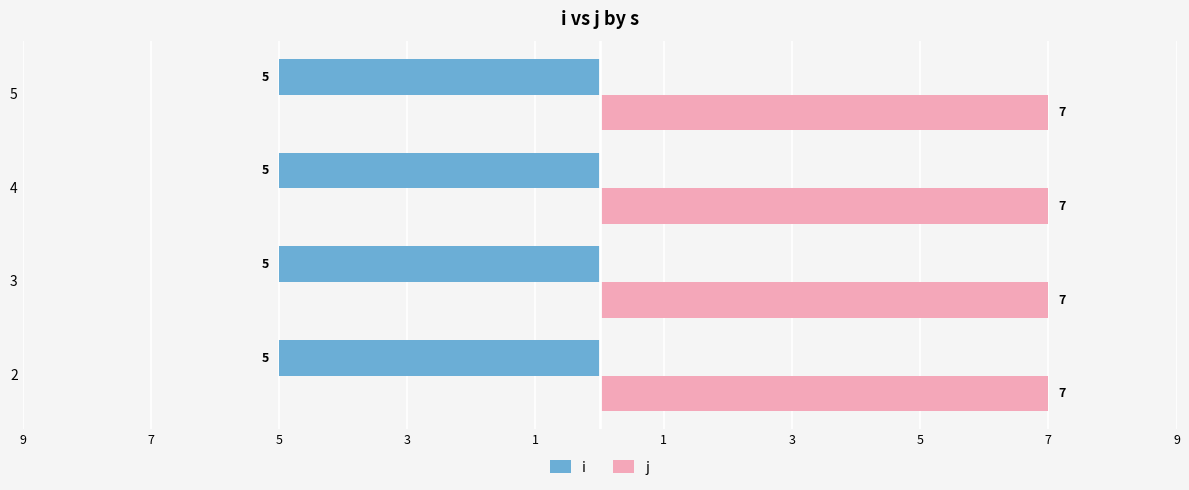

What is the highest value of the j series?

7